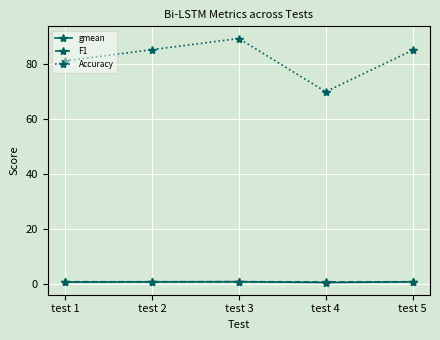

True or false: Accuracy has a value of 84.9 at test 5.

True